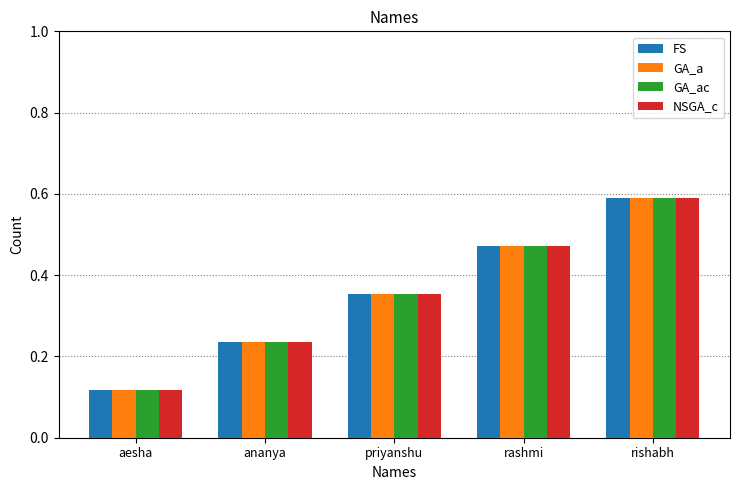

Which category has the highest value across all series?

rishabh